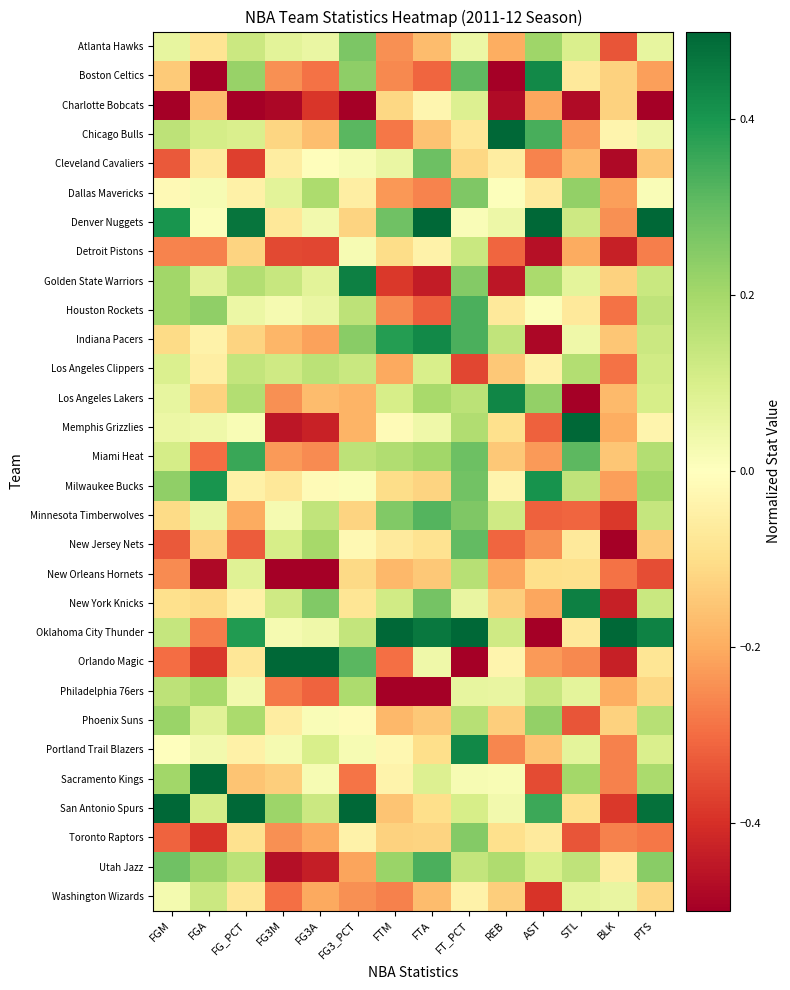

Reading right to left, transcribe all the data shown in this chart.

Atlanta Hawks: PTS=0.1	BLK=-0.3	STL=0.1	AST=0.2	REB=-0.2	FT_PCT=0.0	FTA=-0.2	FTM=-0.2	FG3_PCT=0.3	FG3A=0.1	FG3M=0.1	FG_PCT=0.1	FGA=-0.1	FGM=0.1
Boston Celtics: PTS=-0.2	BLK=-0.1	STL=-0.1	AST=0.4	REB=-0.5	FT_PCT=0.3	FTA=-0.3	FTM=-0.3	FG3_PCT=0.2	FG3A=-0.3	FG3M=-0.2	FG_PCT=0.2	FGA=-0.5	FGM=-0.1
Charlotte Bobcats: PTS=-0.5	BLK=-0.1	STL=-0.5	AST=-0.2	REB=-0.5	FT_PCT=0.1	FTA=-0.0	FTM=-0.1	FG3_PCT=-0.5	FG3A=-0.4	FG3M=-0.5	FG_PCT=-0.5	FGA=-0.2	FGM=-0.5
Chicago Bulls: PTS=0.0	BLK=-0.0	STL=-0.2	AST=0.3	REB=0.5	FT_PCT=-0.1	FTA=-0.2	FTM=-0.3	FG3_PCT=0.3	FG3A=-0.2	FG3M=-0.1	FG_PCT=0.1	FGA=0.1	FGM=0.2
Cleveland Cavaliers: PTS=-0.1	BLK=-0.5	STL=-0.2	AST=-0.3	REB=-0.1	FT_PCT=-0.1	FTA=0.3	FTM=0.1	FG3_PCT=0.0	FG3A=-0.0	FG3M=-0.1	FG_PCT=-0.4	FGA=-0.1	FGM=-0.3
Dallas Mavericks: PTS=0.0	BLK=-0.2	STL=0.2	AST=-0.1	REB=0.0	FT_PCT=0.3	FTA=-0.3	FTM=-0.2	FG3_PCT=-0.1	FG3A=0.2	FG3M=0.1	FG_PCT=-0.0	FGA=0.0	FGM=-0.0
Denver Nuggets: PTS=0.5	BLK=-0.2	STL=0.1	AST=0.5	REB=0.0	FT_PCT=0.0	FTA=0.5	FTM=0.3	FG3_PCT=-0.1	FG3A=0.0	FG3M=-0.1	FG_PCT=0.5	FGA=0.0	FGM=0.4
Detroit Pistons: PTS=-0.3	BLK=-0.4	STL=-0.2	AST=-0.5	REB=-0.3	FT_PCT=0.1	FTA=-0.0	FTM=-0.1	FG3_PCT=0.0	FG3A=-0.4	FG3M=-0.4	FG_PCT=-0.1	FGA=-0.3	FGM=-0.3
Golden State Warriors: PTS=0.1	BLK=-0.1	STL=0.1	AST=0.2	REB=-0.4	FT_PCT=0.3	FTA=-0.4	FTM=-0.4	FG3_PCT=0.4	FG3A=0.1	FG3M=0.1	FG_PCT=0.2	FGA=0.1	FGM=0.2
Houston Rockets: PTS=0.1	BLK=-0.3	STL=-0.1	AST=0.0	REB=-0.1	FT_PCT=0.3	FTA=-0.3	FTM=-0.3	FG3_PCT=0.2	FG3A=0.1	FG3M=0.0	FG_PCT=0.0	FGA=0.2	FGM=0.2
Indiana Pacers: PTS=0.1	BLK=-0.2	STL=0.0	AST=-0.5	REB=0.1	FT_PCT=0.3	FTA=0.4	FTM=0.4	FG3_PCT=0.2	FG3A=-0.2	FG3M=-0.2	FG_PCT=-0.1	FGA=-0.0	FGM=-0.1
Los Angeles Clippers: PTS=0.1	BLK=-0.3	STL=0.2	AST=-0.0	REB=-0.1	FT_PCT=-0.4	FTA=0.1	FTM=-0.2	FG3_PCT=0.1	FG3A=0.2	FG3M=0.1	FG_PCT=0.1	FGA=-0.1	FGM=0.1
Los Angeles Lakers: PTS=0.1	BLK=-0.2	STL=-0.5	AST=0.2	REB=0.4	FT_PCT=0.2	FTA=0.2	FTM=0.1	FG3_PCT=-0.2	FG3A=-0.2	FG3M=-0.2	FG_PCT=0.2	FGA=-0.1	FGM=0.1
Memphis Grizzlies: PTS=-0.0	BLK=-0.2	STL=0.5	AST=-0.3	REB=-0.1	FT_PCT=0.2	FTA=0.0	FTM=-0.0	FG3_PCT=-0.2	FG3A=-0.4	FG3M=-0.5	FG_PCT=0.0	FGA=0.0	FGM=0.0
Miami Heat: PTS=0.2	BLK=-0.2	STL=0.3	AST=-0.2	REB=-0.1	FT_PCT=0.3	FTA=0.2	FTM=0.2	FG3_PCT=0.2	FG3A=-0.3	FG3M=-0.2	FG_PCT=0.4	FGA=-0.3	FGM=0.1
Milwaukee Bucks: PTS=0.2	BLK=-0.2	STL=0.1	AST=0.4	REB=-0.0	FT_PCT=0.3	FTA=-0.1	FTM=-0.1	FG3_PCT=0.0	FG3A=-0.0	FG3M=-0.1	FG_PCT=-0.0	FGA=0.4	FGM=0.2
Minnesota Timberwolves: PTS=0.1	BLK=-0.4	STL=-0.3	AST=-0.3	REB=0.1	FT_PCT=0.3	FTA=0.3	FTM=0.3	FG3_PCT=-0.1	FG3A=0.1	FG3M=0.0	FG_PCT=-0.2	FGA=0.1	FGM=-0.1
New Jersey Nets: PTS=-0.1	BLK=-0.5	STL=-0.1	AST=-0.2	REB=-0.3	FT_PCT=0.3	FTA=-0.1	FTM=-0.1	FG3_PCT=-0.0	FG3A=0.2	FG3M=0.1	FG_PCT=-0.3	FGA=-0.1	FGM=-0.3
New Orleans Hornets: PTS=-0.3	BLK=-0.3	STL=-0.1	AST=-0.1	REB=-0.2	FT_PCT=0.2	FTA=-0.1	FTM=-0.2	FG3_PCT=-0.1	FG3A=-0.5	FG3M=-0.5	FG_PCT=0.1	FGA=-0.5	FGM=-0.3
New York Knicks: PTS=0.1	BLK=-0.4	STL=0.4	AST=-0.2	REB=-0.1	FT_PCT=0.1	FTA=0.3	FTM=0.1	FG3_PCT=-0.1	FG3A=0.3	FG3M=0.1	FG_PCT=-0.0	FGA=-0.1	FGM=-0.1
Oklahoma City Thunder: PTS=0.4	BLK=0.5	STL=-0.1	AST=-0.5	REB=0.1	FT_PCT=0.5	FTA=0.5	FTM=0.5	FG3_PCT=0.1	FG3A=0.0	FG3M=0.0	FG_PCT=0.4	FGA=-0.3	FGM=0.1
Orlando Magic: PTS=-0.1	BLK=-0.4	STL=-0.3	AST=-0.2	REB=-0.0	FT_PCT=-0.5	FTA=0.0	FTM=-0.3	FG3_PCT=0.3	FG3A=0.5	FG3M=0.5	FG_PCT=-0.1	FGA=-0.4	FGM=-0.3
Philadelphia 76ers: PTS=-0.1	BLK=-0.2	STL=0.1	AST=0.1	REB=0.1	FT_PCT=0.1	FTA=-0.5	FTM=-0.5	FG3_PCT=0.2	FG3A=-0.3	FG3M=-0.3	FG_PCT=0.0	FGA=0.2	FGM=0.2
Phoenix Suns: PTS=0.2	BLK=-0.1	STL=-0.3	AST=0.2	REB=-0.1	FT_PCT=0.2	FTA=-0.1	FTM=-0.2	FG3_PCT=-0.0	FG3A=0.0	FG3M=-0.1	FG_PCT=0.2	FGA=0.1	FGM=0.2
Portland Trail Blazers: PTS=0.1	BLK=-0.3	STL=0.1	AST=-0.2	REB=-0.3	FT_PCT=0.4	FTA=-0.1	FTM=-0.0	FG3_PCT=0.0	FG3A=0.1	FG3M=0.0	FG_PCT=-0.0	FGA=0.0	FGM=-0.0
Sacramento Kings: PTS=0.2	BLK=-0.3	STL=0.2	AST=-0.4	REB=0.0	FT_PCT=0.0	FTA=0.1	FTM=-0.0	FG3_PCT=-0.3	FG3A=0.0	FG3M=-0.1	FG_PCT=-0.2	FGA=0.5	FGM=0.2
San Antonio Spurs: PTS=0.5	BLK=-0.4	STL=-0.1	AST=0.4	REB=0.0	FT_PCT=0.1	FTA=-0.1	FTM=-0.2	FG3_PCT=0.5	FG3A=0.1	FG3M=0.2	FG_PCT=0.5	FGA=0.1	FGM=0.5
Toronto Raptors: PTS=-0.3	BLK=-0.3	STL=-0.3	AST=-0.1	REB=-0.1	FT_PCT=0.3	FTA=-0.1	FTM=-0.1	FG3_PCT=-0.0	FG3A=-0.2	FG3M=-0.2	FG_PCT=-0.1	FGA=-0.4	FGM=-0.3
Utah Jazz: PTS=0.2	BLK=-0.1	STL=0.1	AST=0.1	REB=0.2	FT_PCT=0.1	FTA=0.3	FTM=0.2	FG3_PCT=-0.2	FG3A=-0.4	FG3M=-0.5	FG_PCT=0.2	FGA=0.2	FGM=0.3
Washington Wizards: PTS=-0.1	BLK=0.1	STL=0.1	AST=-0.4	REB=-0.1	FT_PCT=-0.0	FTA=-0.2	FTM=-0.3	FG3_PCT=-0.2	FG3A=-0.2	FG3M=-0.3	FG_PCT=-0.1	FGA=0.1	FGM=0.0